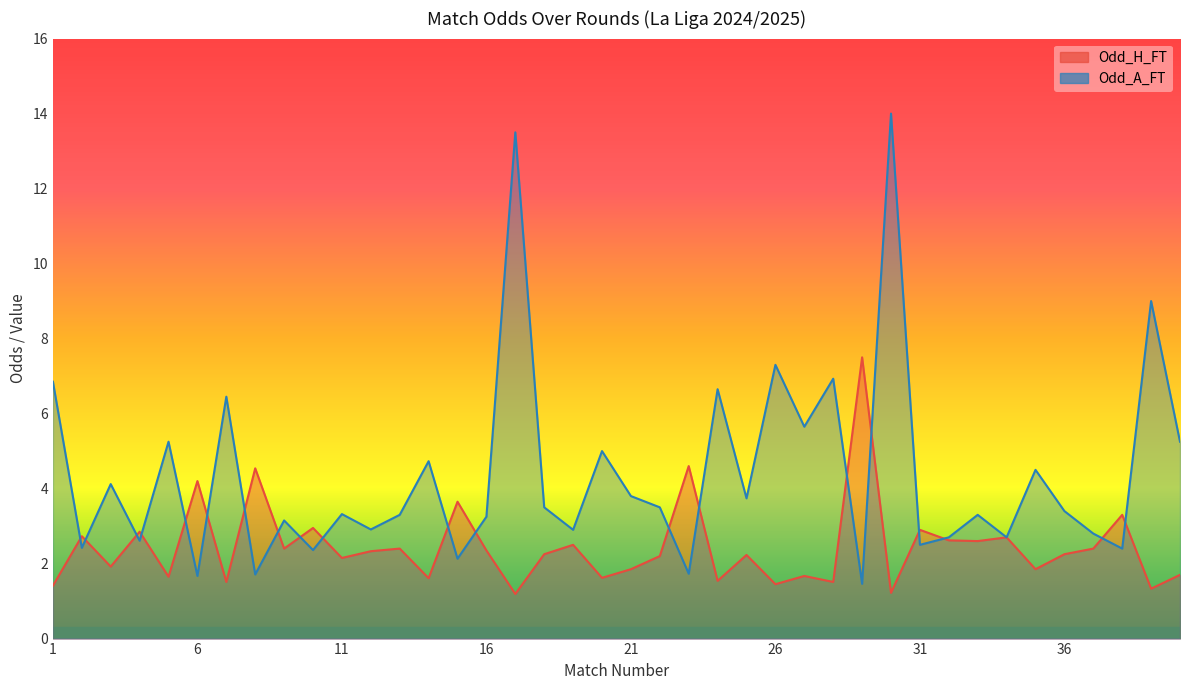

After their last crossing, which series has the higher values: Odd_A_FT or Odd_H_FT?

Odd_A_FT